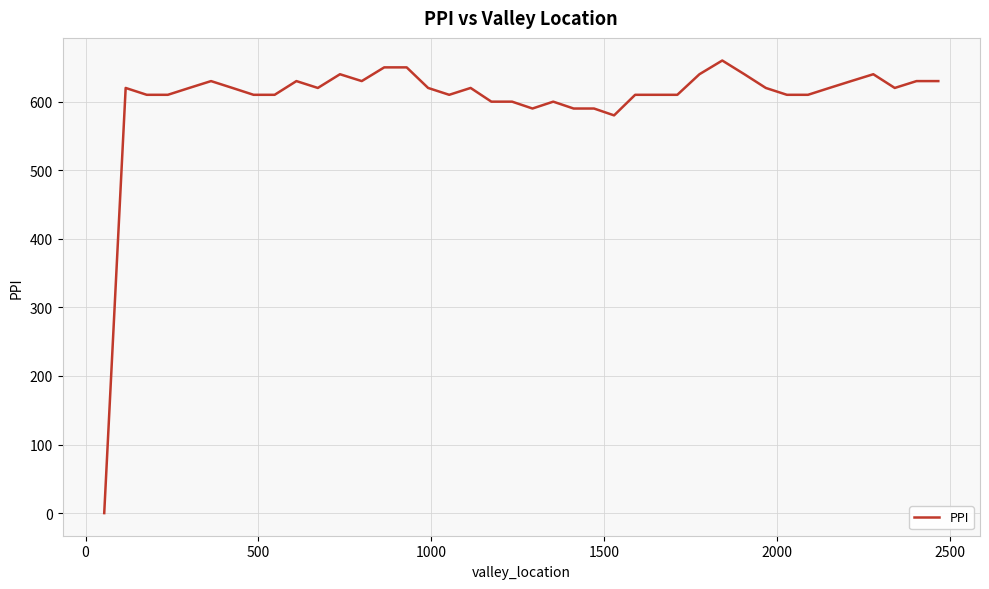

How many series are shown in this chart?

1